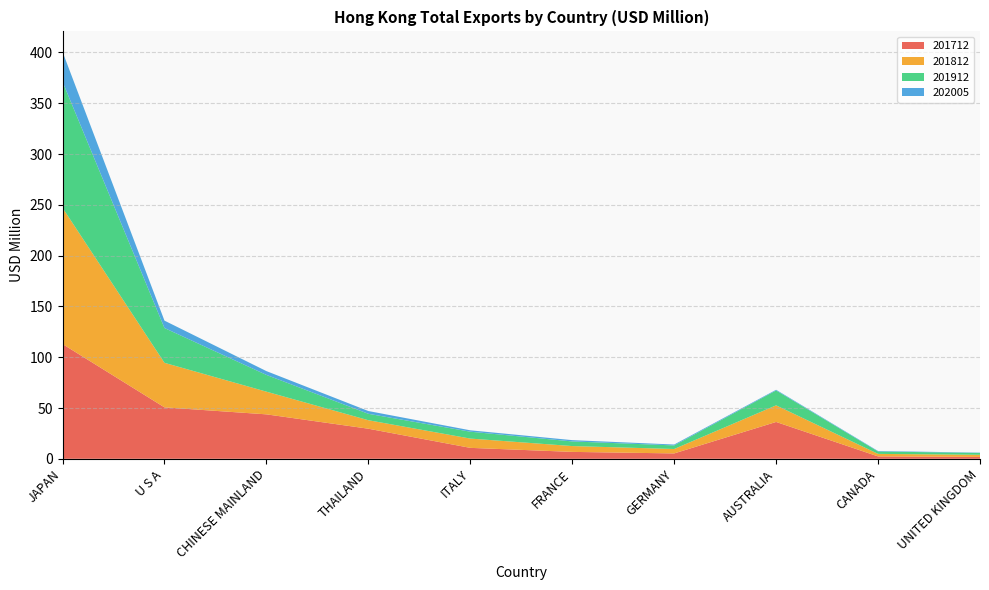

Reading left to right, extract all data points from this chart.

201712: 113.0	50.6	43.8	29.6	10.8	6.8	5.3	36.3	2.4	1.8
201812: 134.1	43.8	22.3	8.4	9.1	5.7	4.3	16.3	2.5	2.1
201912: 124.1	34.3	16.5	6.3	6.8	4.6	3.5	14.7	2.4	1.8
202005: 29.5	7.3	3.7	2.7	1.4	1.3	0.9	0.6	0.5	0.3